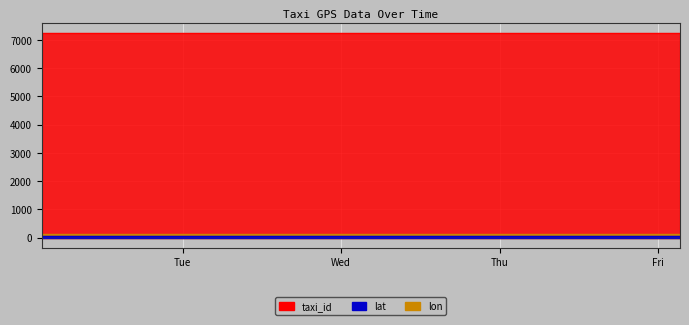

True or false: lon and lat cross at least once.

False